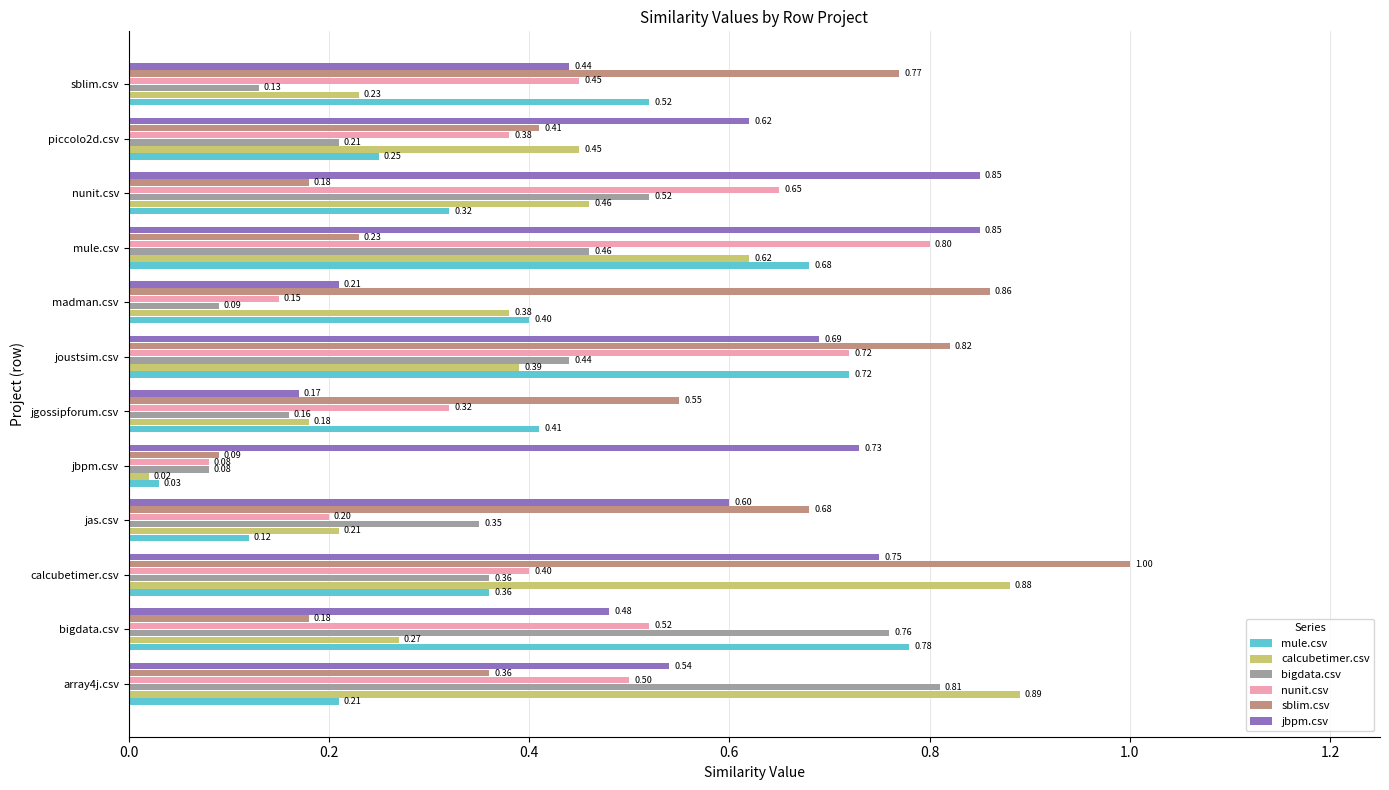

Which category has the lowest value across all series?

jbpm.csv